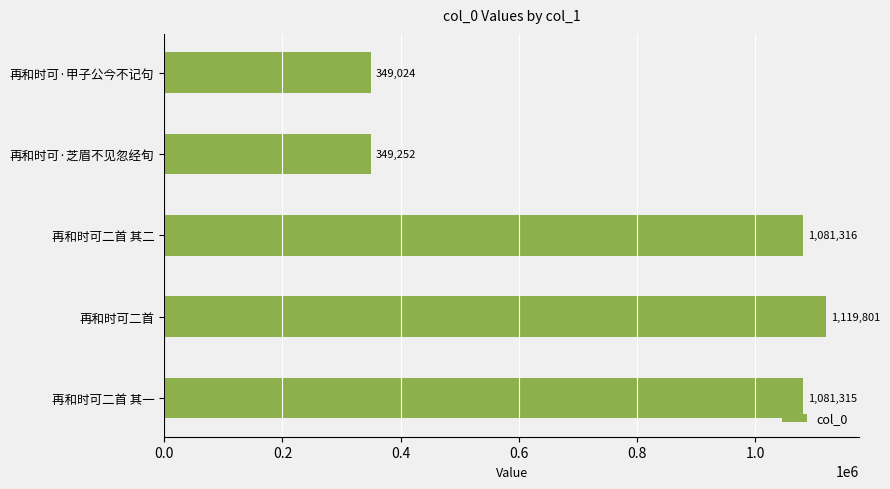

What is the change in value from 再和时可·芝眉不见忽经旬 to 再和时可二首 其一?

+732063